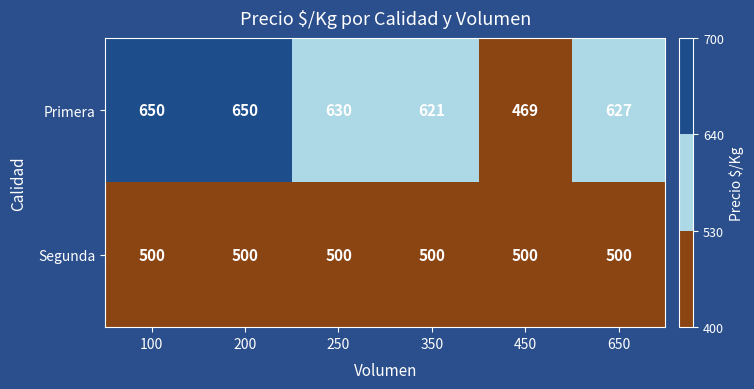

What is the minimum value shown in the chart?

469